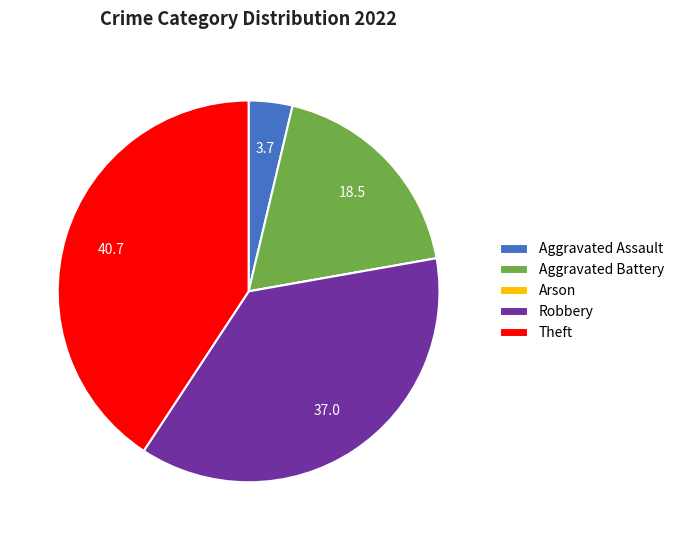

Is there a majority slice in this chart?

No